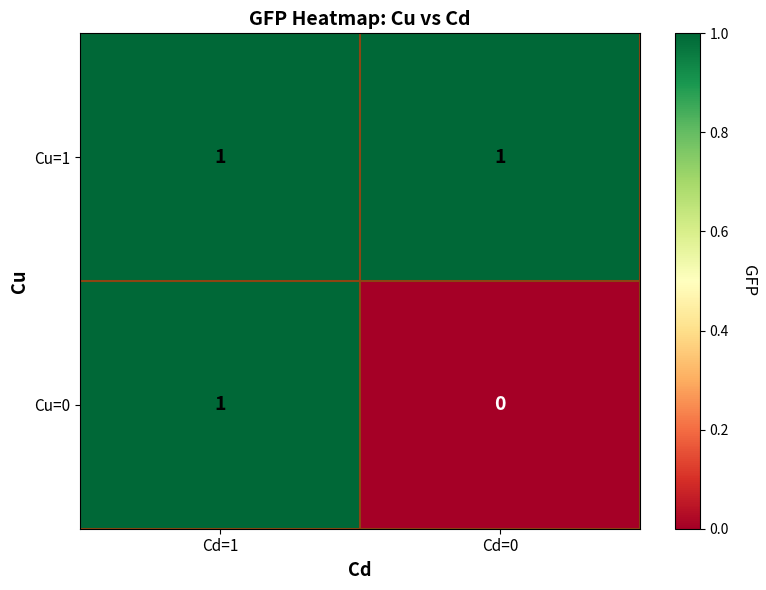

Reading left to right, what are all the values shown in this chart?

Cu=1: Cd=1=1	Cd=0=1
Cu=0: Cd=1=1	Cd=0=0